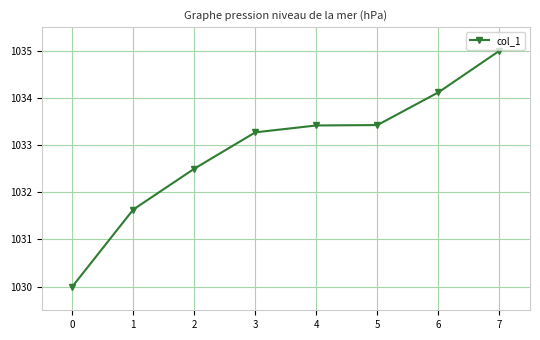

True or false: the data shows 1033.3 at 3.

True